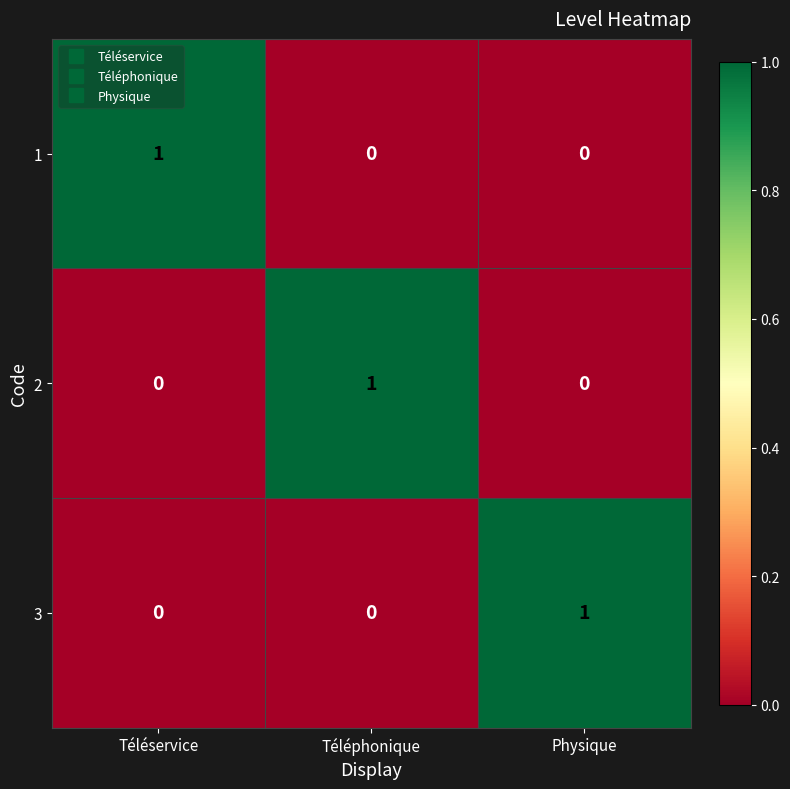

How many 1 values are between 0 and 1?

3